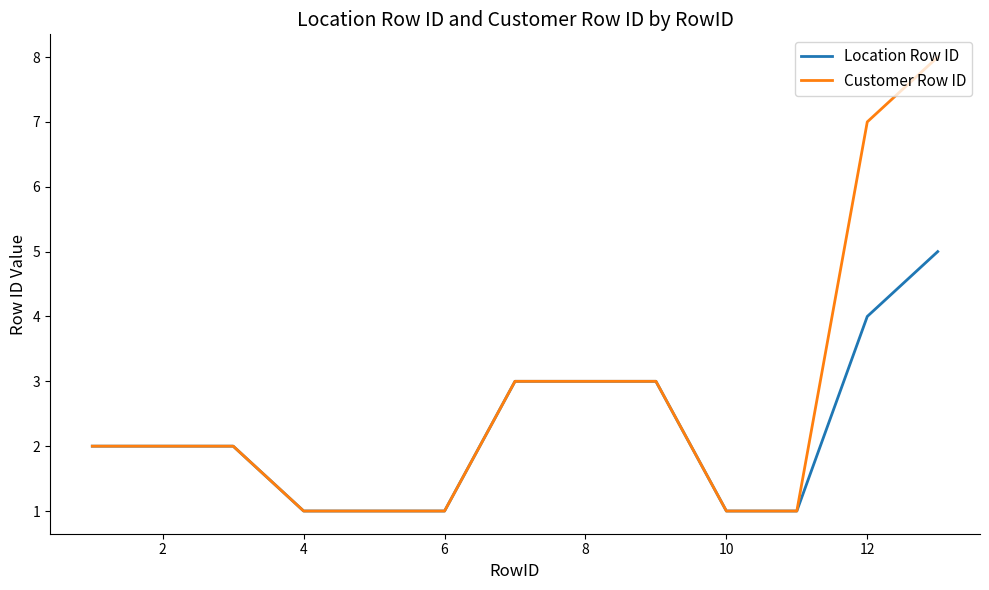

Does the chart have visible grid lines?

No